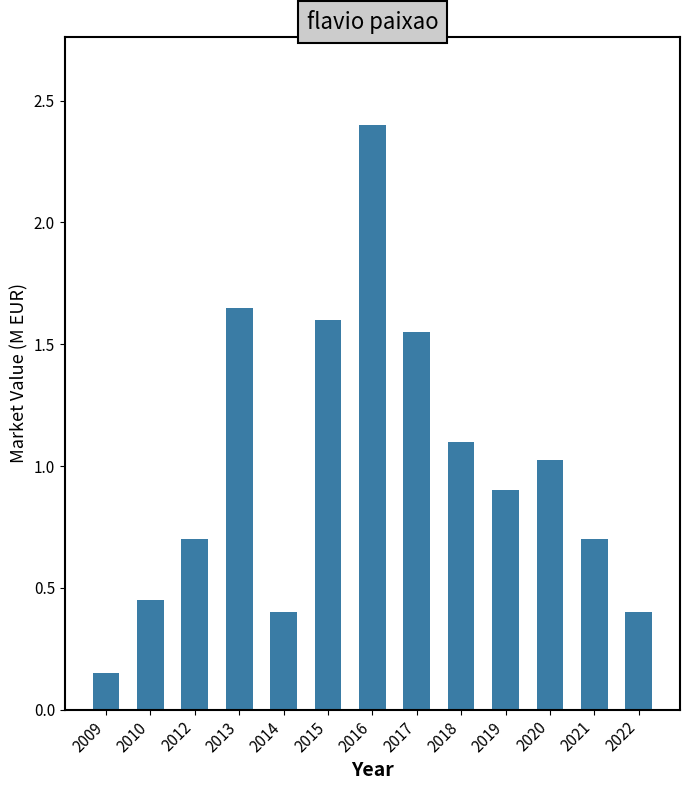

Are the bars horizontal?

No